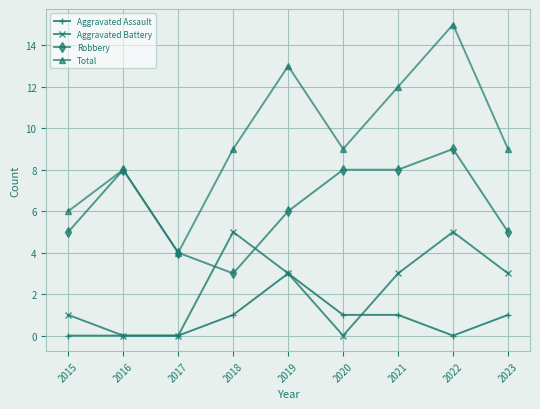

Reading left to right, transcribe all the data shown in this chart.

Aggravated Assault: 0	0	0	1	3	1	1	0	1
Aggravated Battery: 1	0	0	5	3	0	3	5	3
Robbery: 5	8	4	3	6	8	8	9	5
Total: 6	8	4	9	13	9	12	15	9